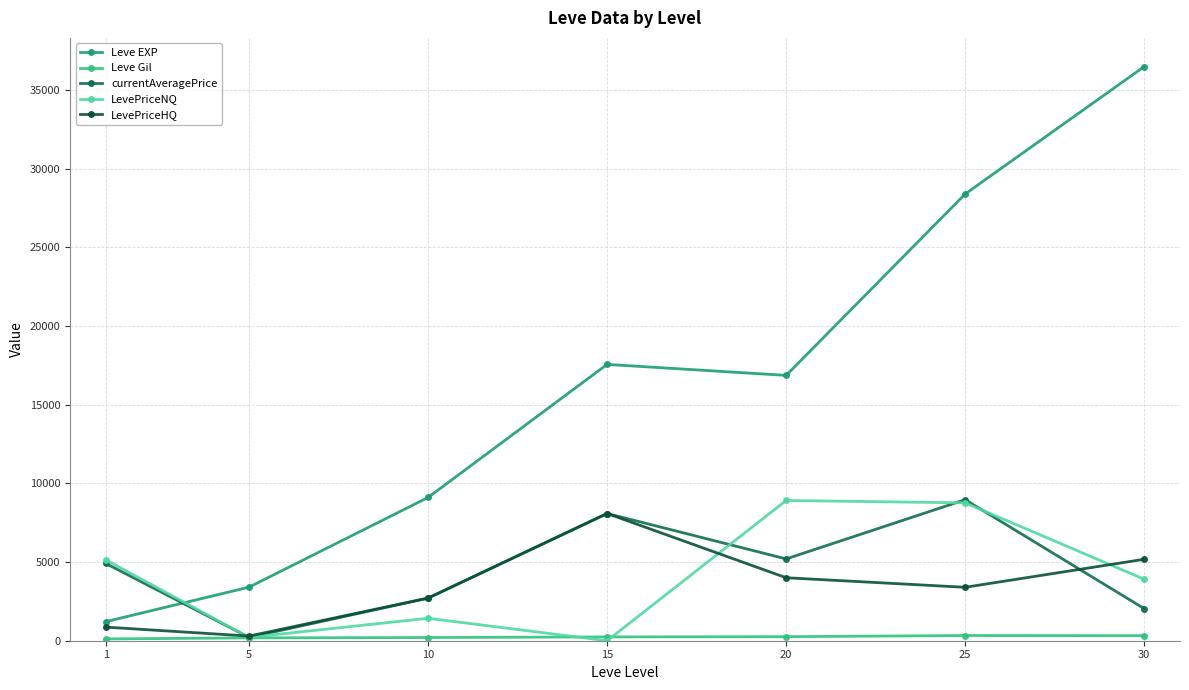

How many distinct data groups are displayed?

5